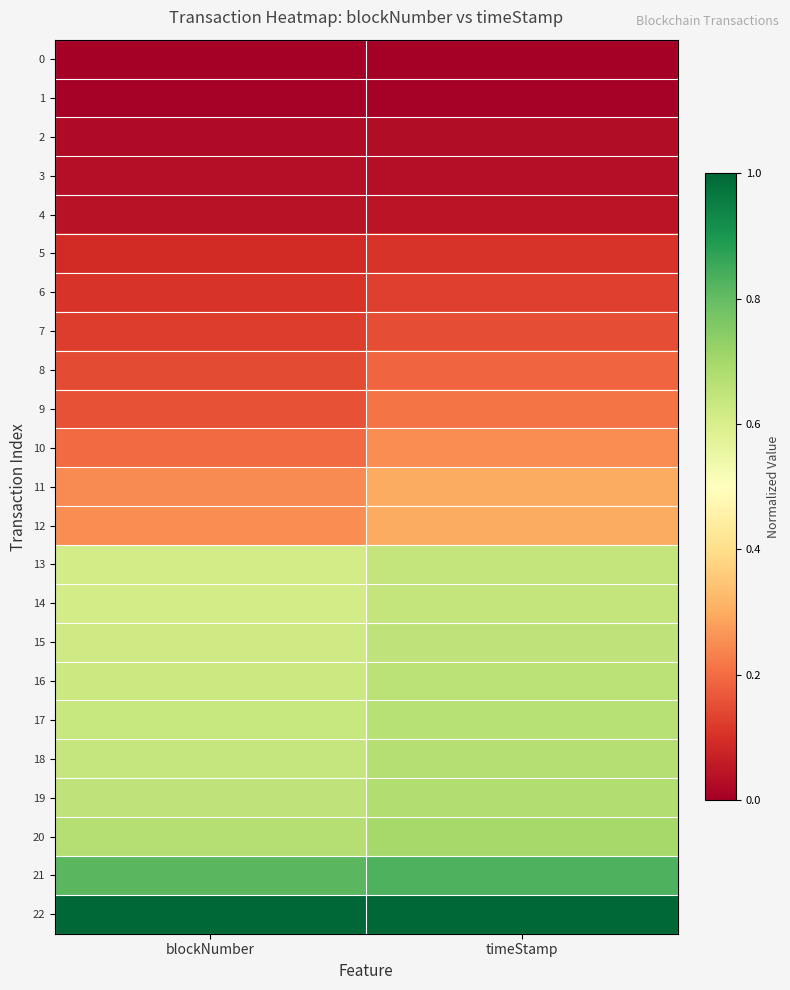

Reading left to right, extract all data points from this chart.

0: blockNumber=0.0	timeStamp=0.0
1: blockNumber=0.0	timeStamp=0.0
2: blockNumber=0.0	timeStamp=0.0
3: blockNumber=0.0	timeStamp=0.0
4: blockNumber=0.0	timeStamp=0.0
5: blockNumber=0.1	timeStamp=0.1
6: blockNumber=0.1	timeStamp=0.1
7: blockNumber=0.1	timeStamp=0.2
8: blockNumber=0.1	timeStamp=0.2
9: blockNumber=0.2	timeStamp=0.2
10: blockNumber=0.2	timeStamp=0.3
11: blockNumber=0.2	timeStamp=0.3
12: blockNumber=0.3	timeStamp=0.3
13: blockNumber=0.6	timeStamp=0.6
14: blockNumber=0.6	timeStamp=0.6
15: blockNumber=0.6	timeStamp=0.6
16: blockNumber=0.6	timeStamp=0.7
17: blockNumber=0.6	timeStamp=0.7
18: blockNumber=0.6	timeStamp=0.7
19: blockNumber=0.6	timeStamp=0.7
20: blockNumber=0.7	timeStamp=0.7
21: blockNumber=0.8	timeStamp=0.8
22: blockNumber=1.0	timeStamp=1.0